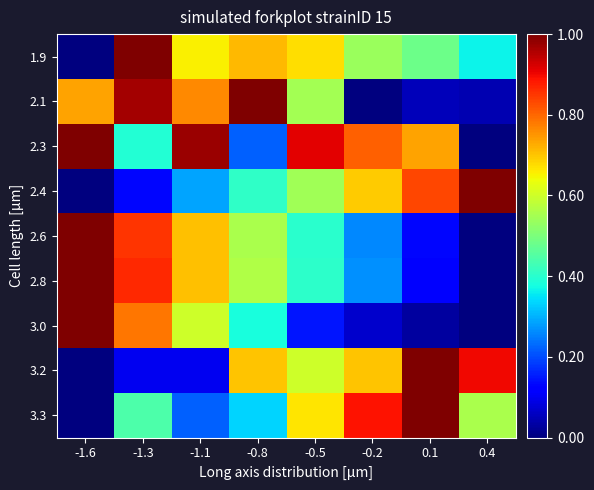

Count the number of categories in the chart.

8